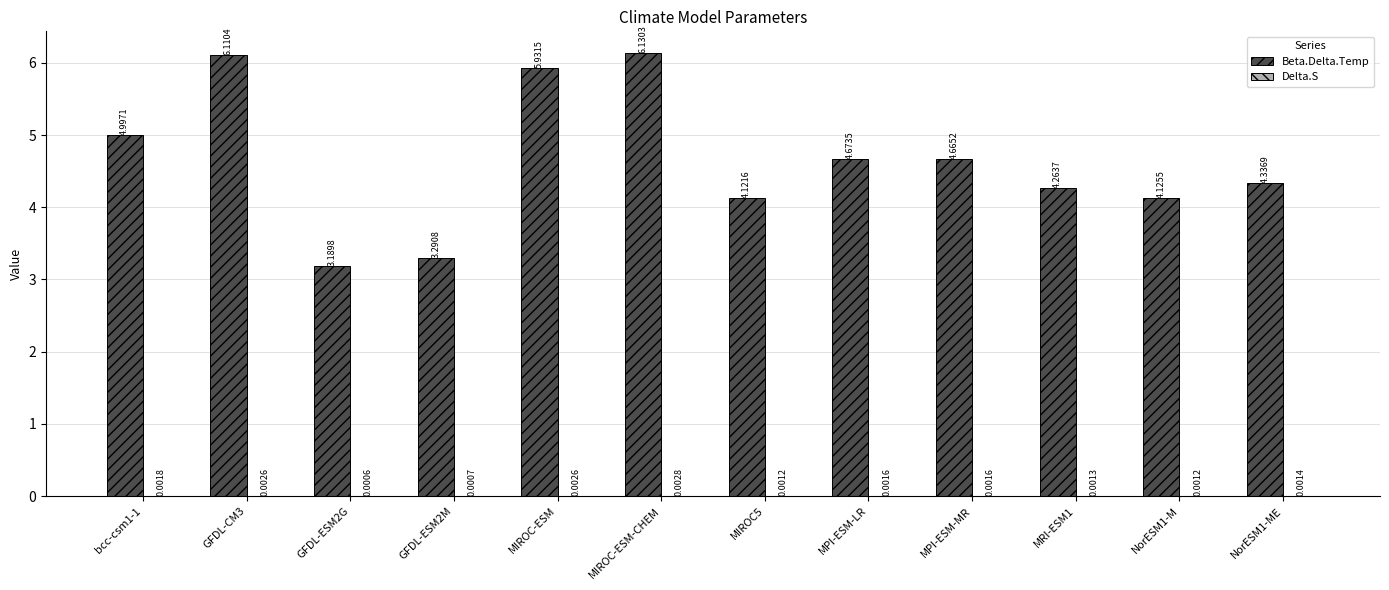

Which series has the largest total across all categories?

Beta.Delta.Temp